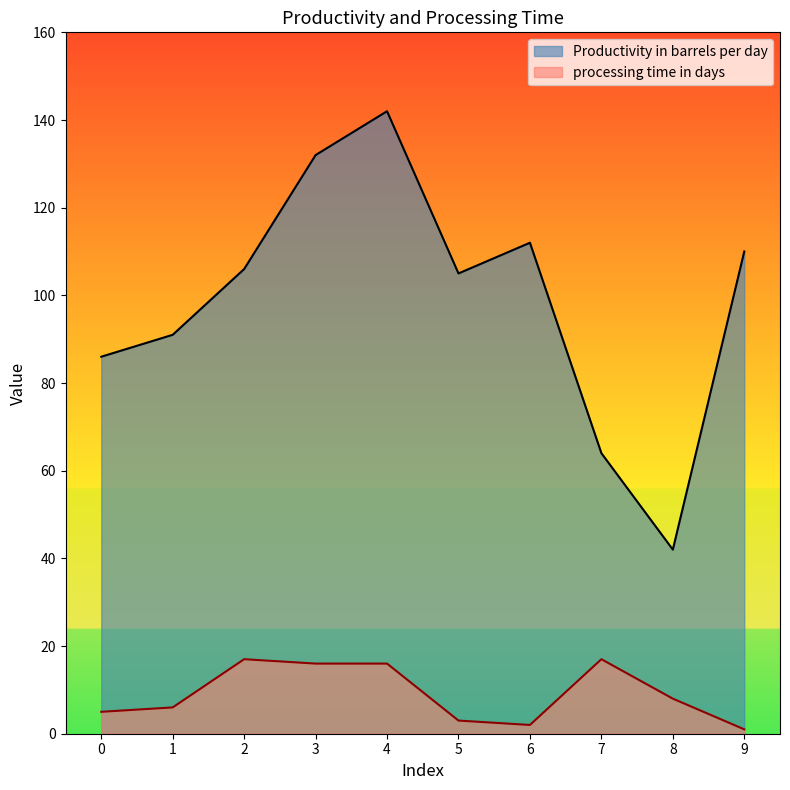

Rank the series by their maximum value, from lowest to highest.

processing time in days, Productivity in barrels per day